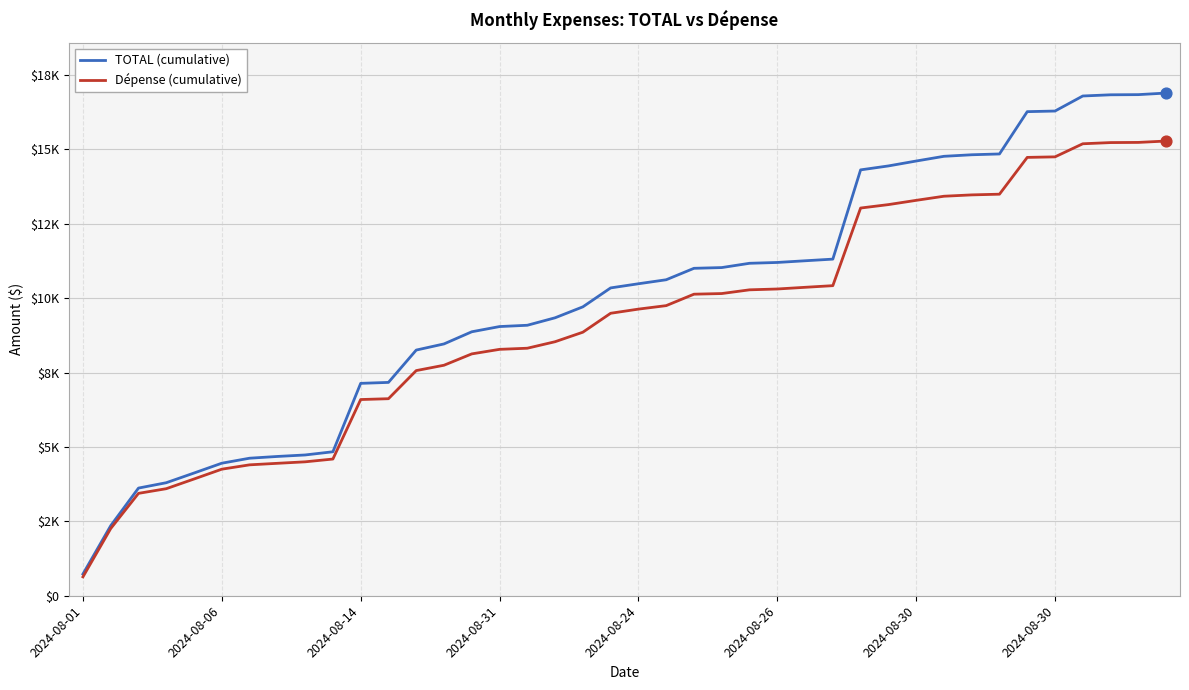

What are all the series names shown in the legend?

TOTAL (cumulative), Dépense (cumulative)